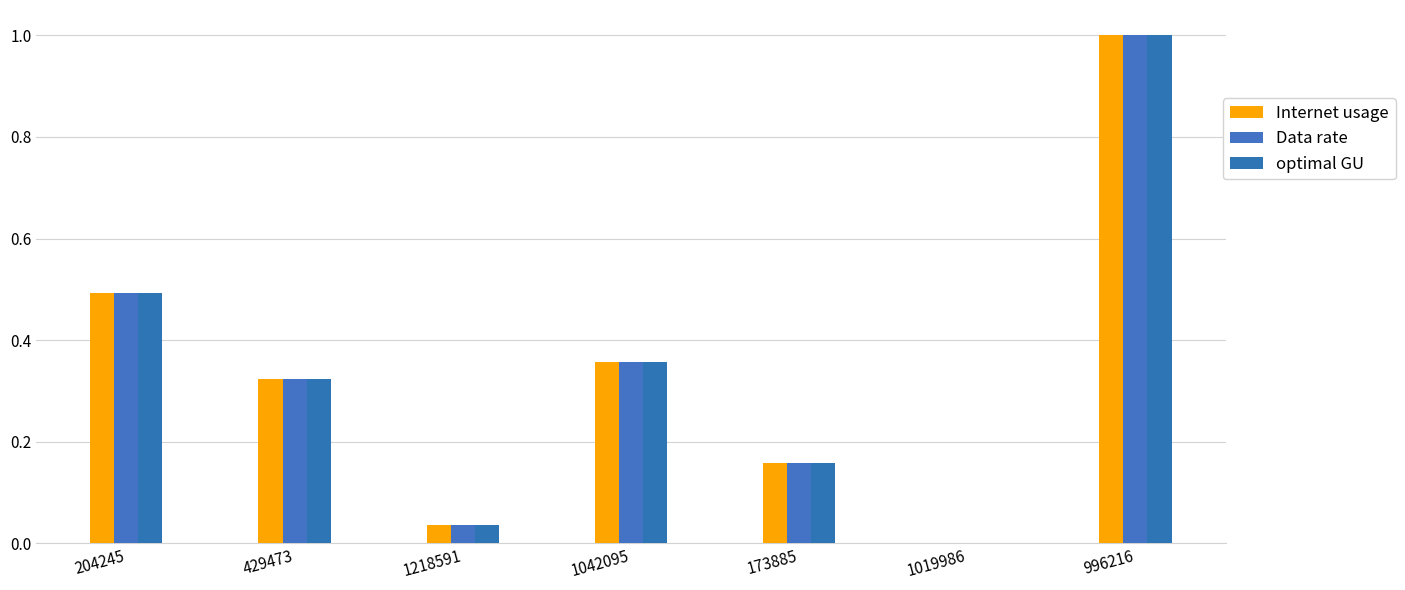

The Internet usage series shows 0.3 at 429473. True or false?

True